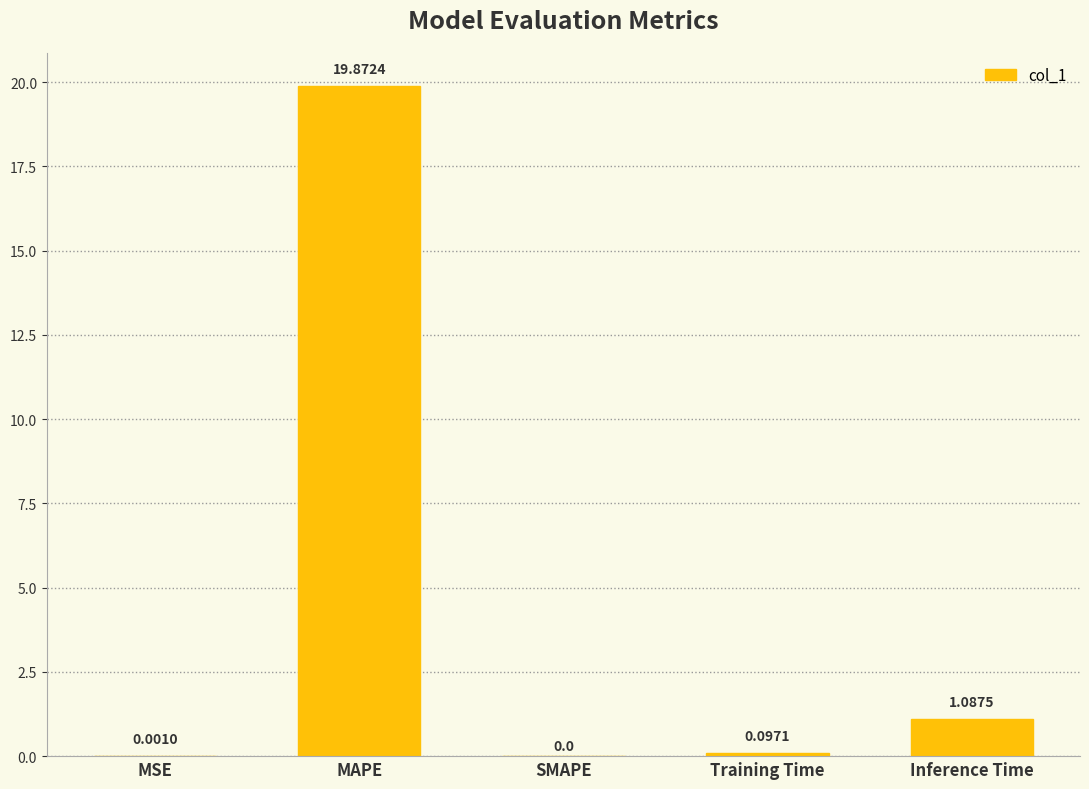

What is the sum of the values at MSE and MAPE?

19.9